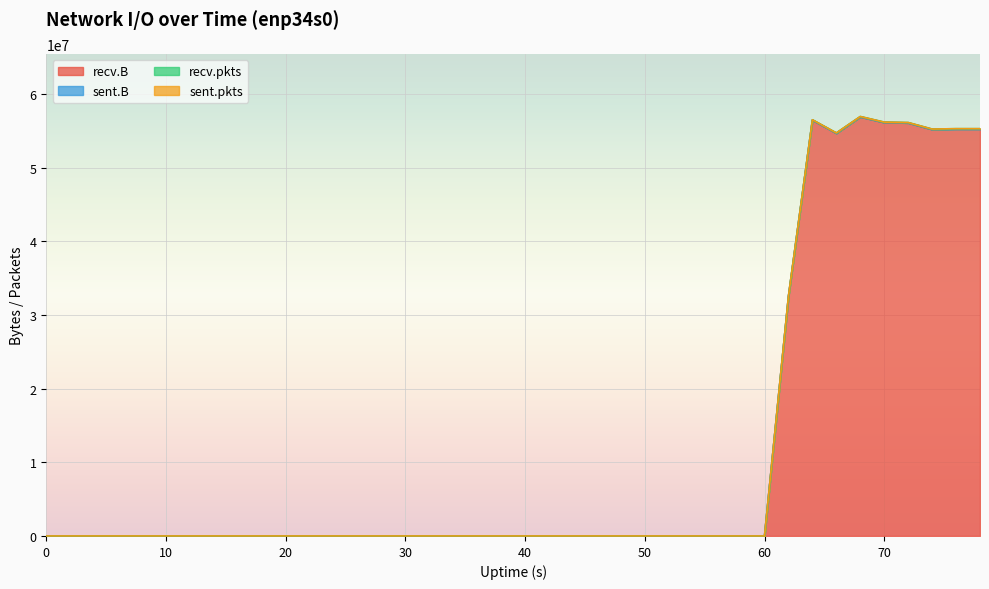

Between 40 and 35, which series saw the biggest shift?

recv.pkts